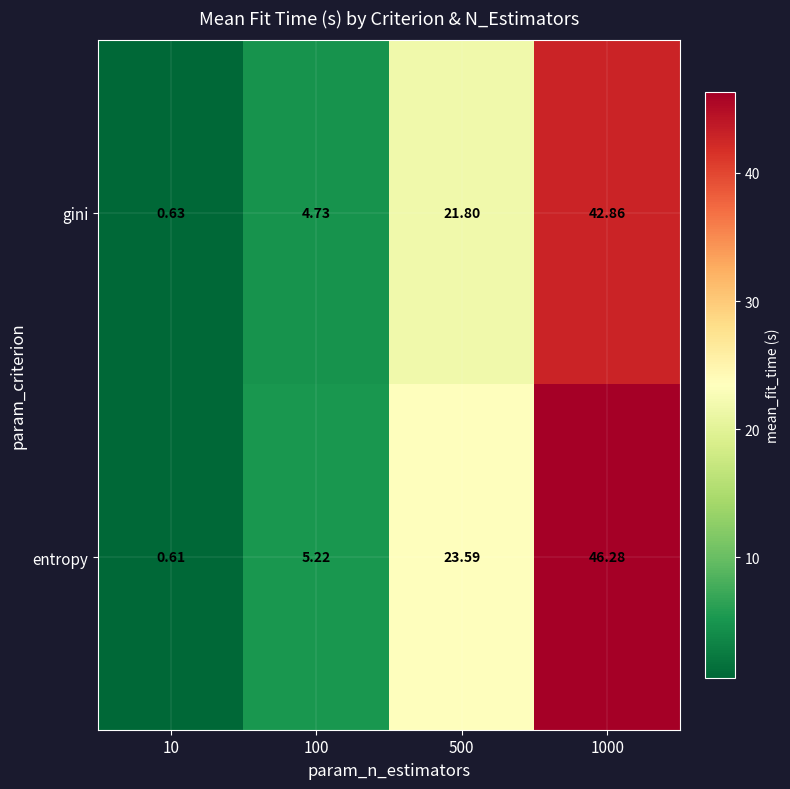

Between 500 and 1000, which series saw the biggest shift?

entropy